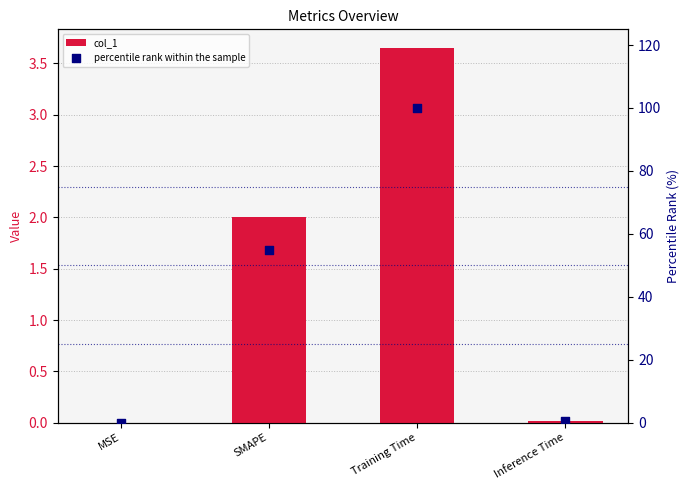

Which series contains the highest Y value?

percentile rank within the sample